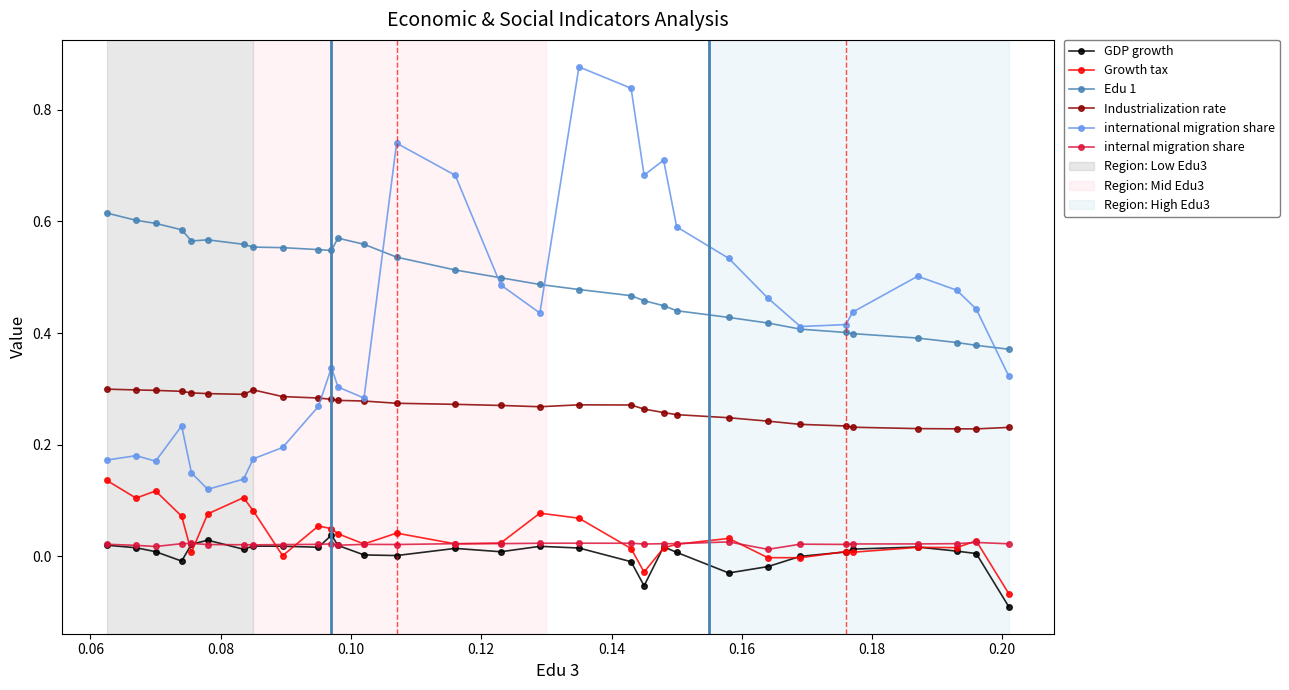

True or false: Edu 1 and internal migration share intersect in this chart.

False